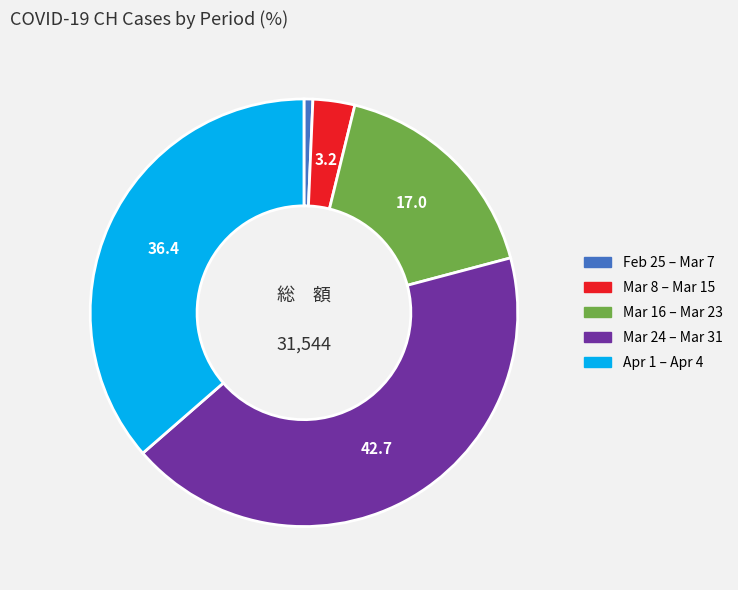

Does any single category account for the majority?

No